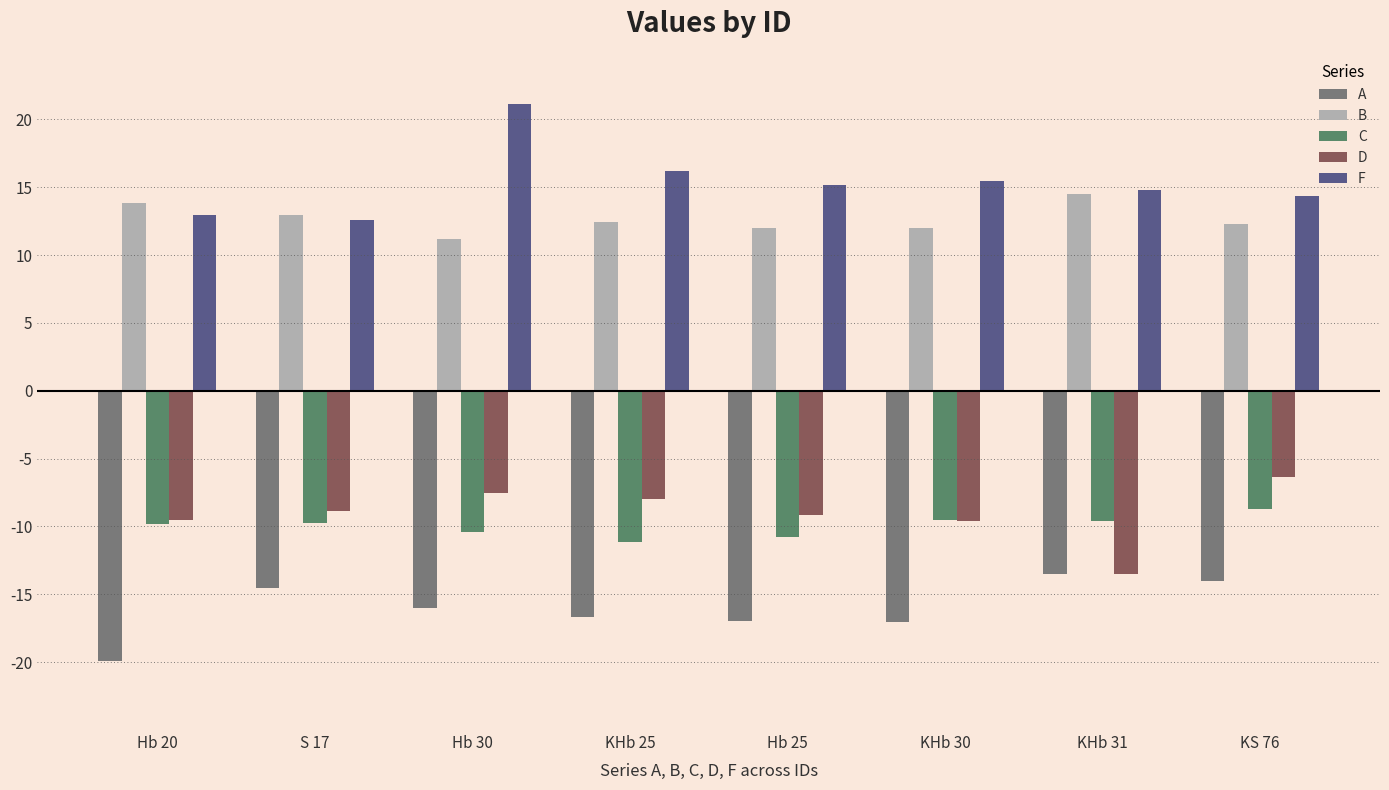

Reading left to right, transcribe all the data shown in this chart.

A: -19.9	-14.5	-16.0	-16.7	-17.0	-17.0	-13.5	-14.0
B: 13.8	12.9	11.2	12.5	12.0	12.0	14.5	12.3
C: -9.9	-9.8	-10.4	-11.1	-10.8	-9.5	-9.6	-8.7
D: -9.6	-8.9	-7.5	-8.0	-9.1	-9.6	-13.5	-6.3
F: 12.9	12.6	21.1	16.2	15.1	15.5	14.8	14.4